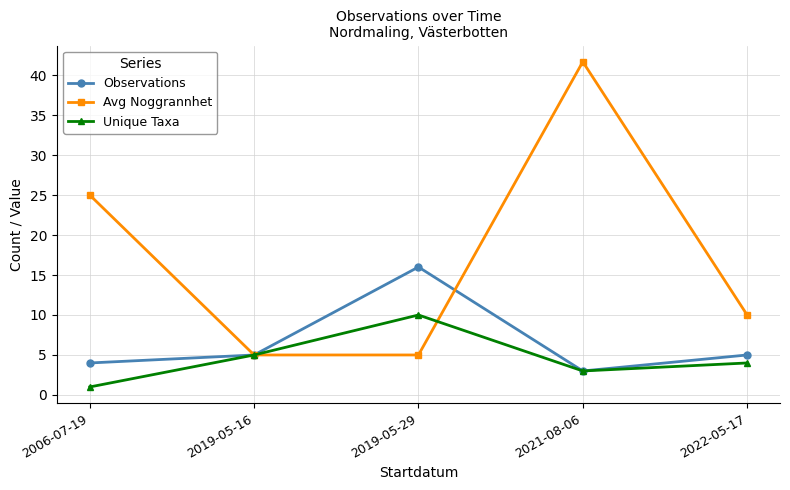

Rank the series by their average value, from lowest to highest.

Unique Taxa, Observations, Avg Noggrannhet